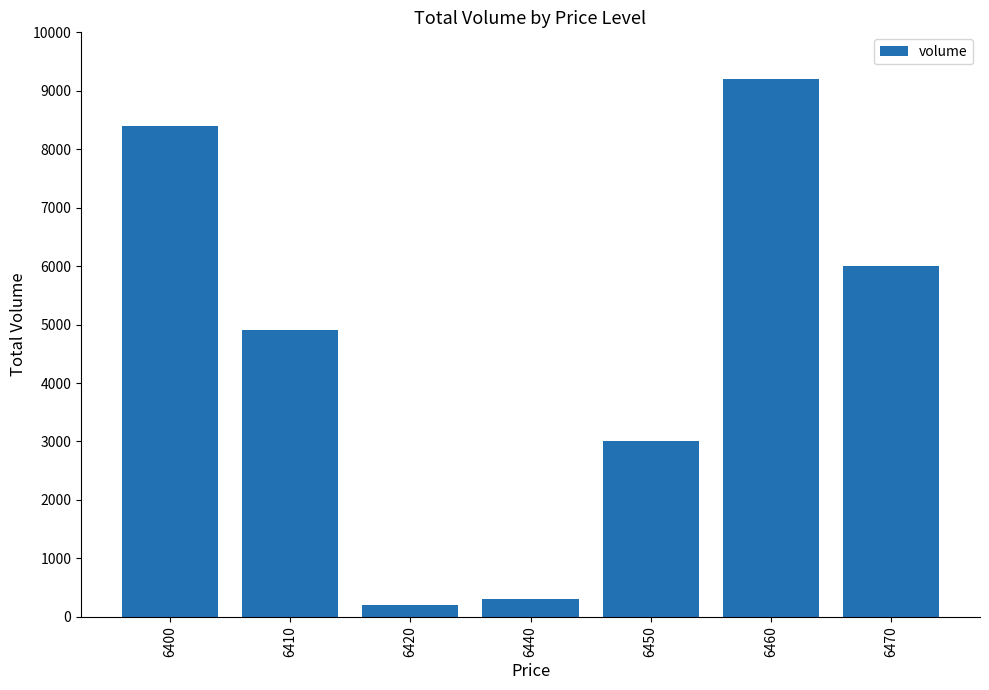

What is the greatest value displayed?

9200